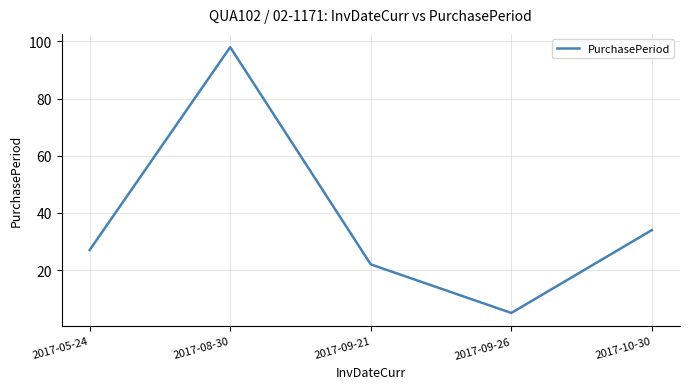

Rank the categories by value from lowest to highest.

2017-09-26, 2017-09-21, 2017-05-24, 2017-10-30, 2017-08-30